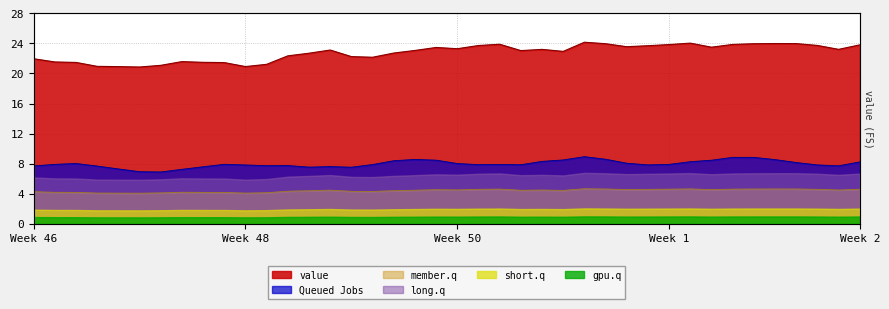

The chart shows a value of 7.4 at 2023-01-02. True or false?

False